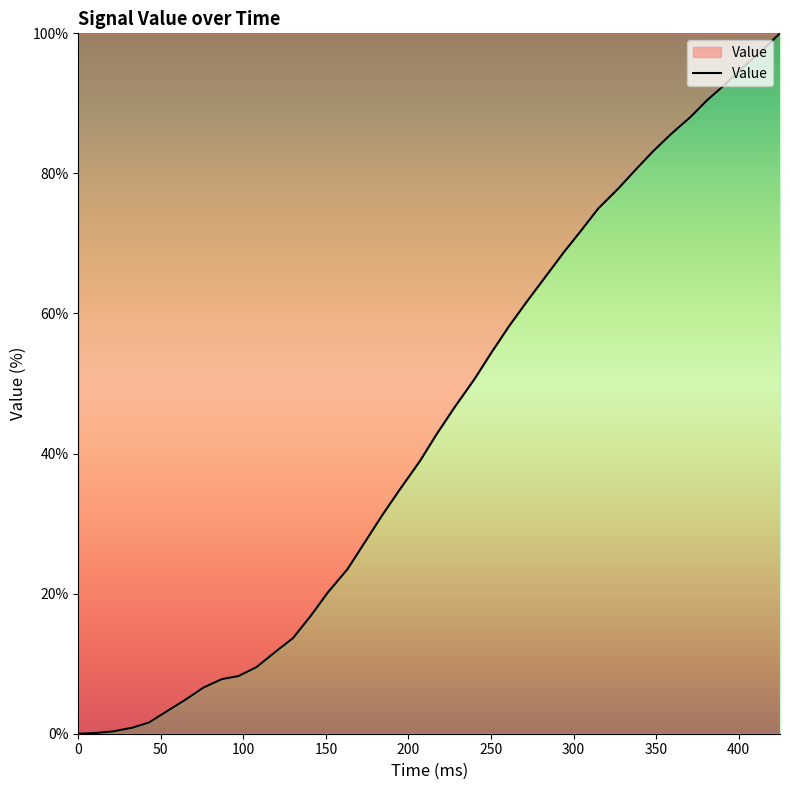

What is the maximum value shown in the chart?

100.0